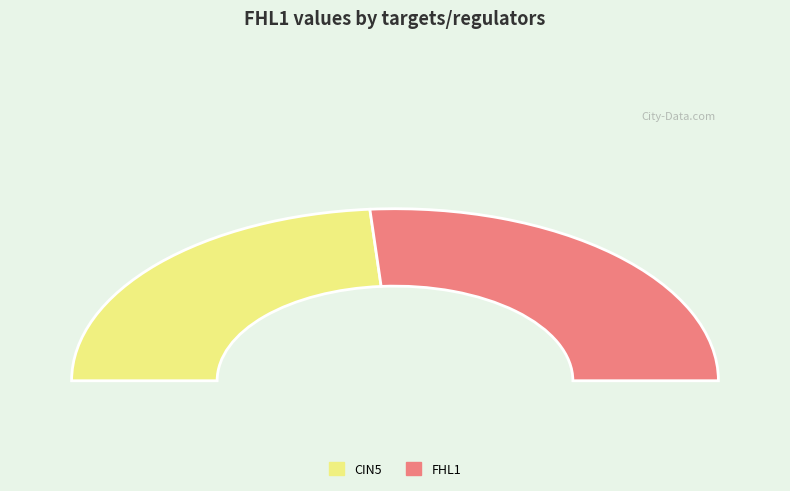

True or false: AFT2 accounts for 8% of the total.

False